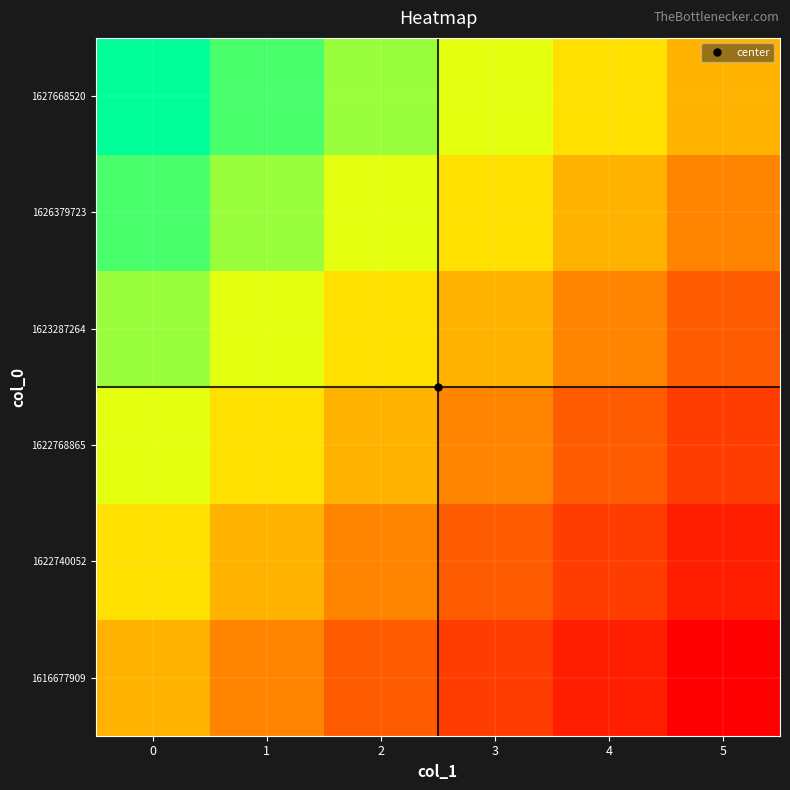

What is the greatest value displayed?

1.0